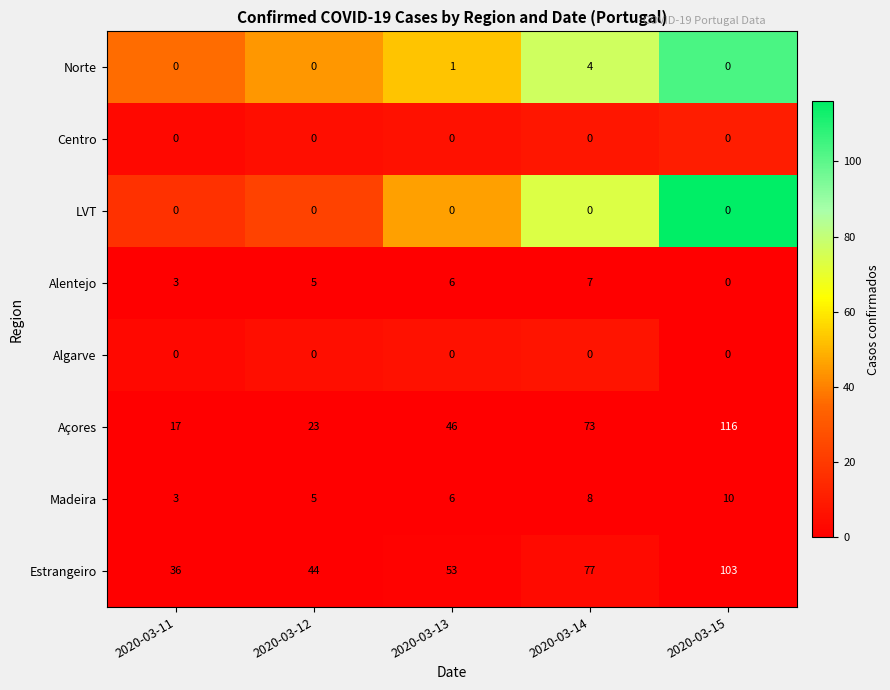

The Estrangeiro series shows 103 at 2020-03-15. True or false?

True